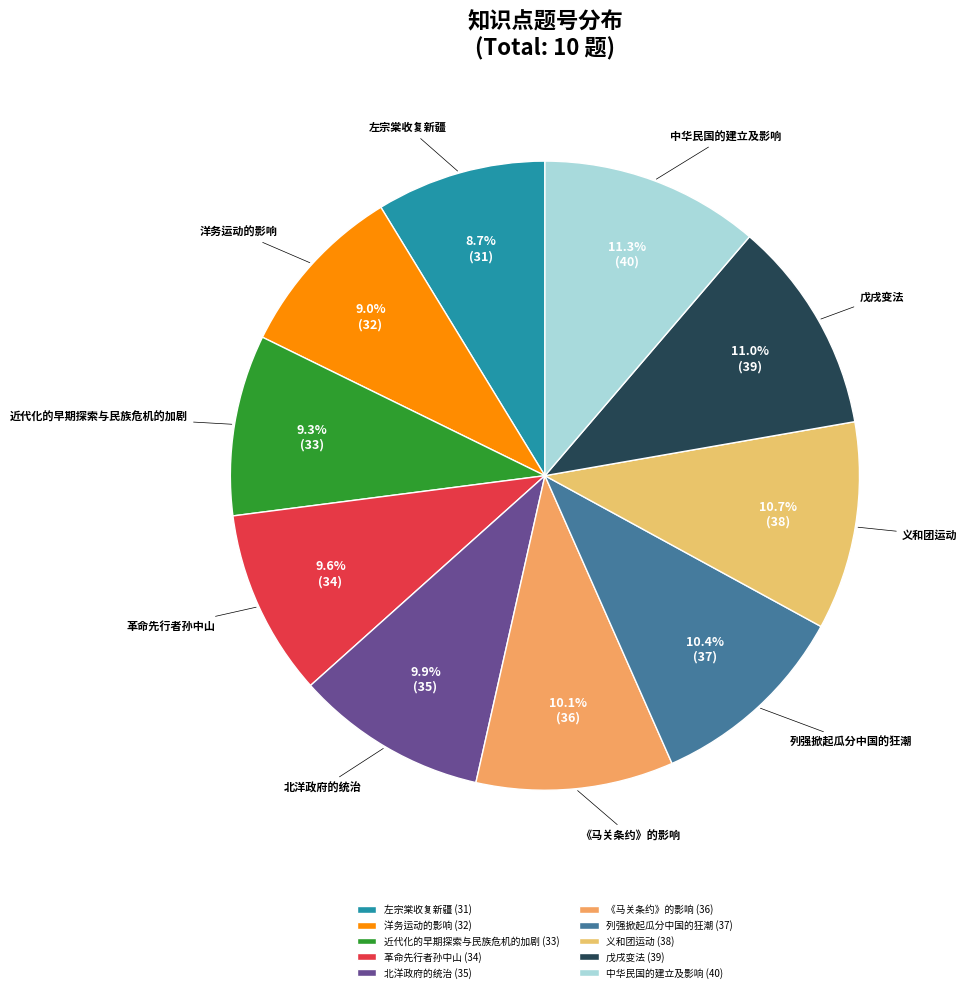

To the nearest percent, what is the difference between the 洋务运动的影响 and 列强掀起瓜分中国的狂潮 slice percentages?

1%